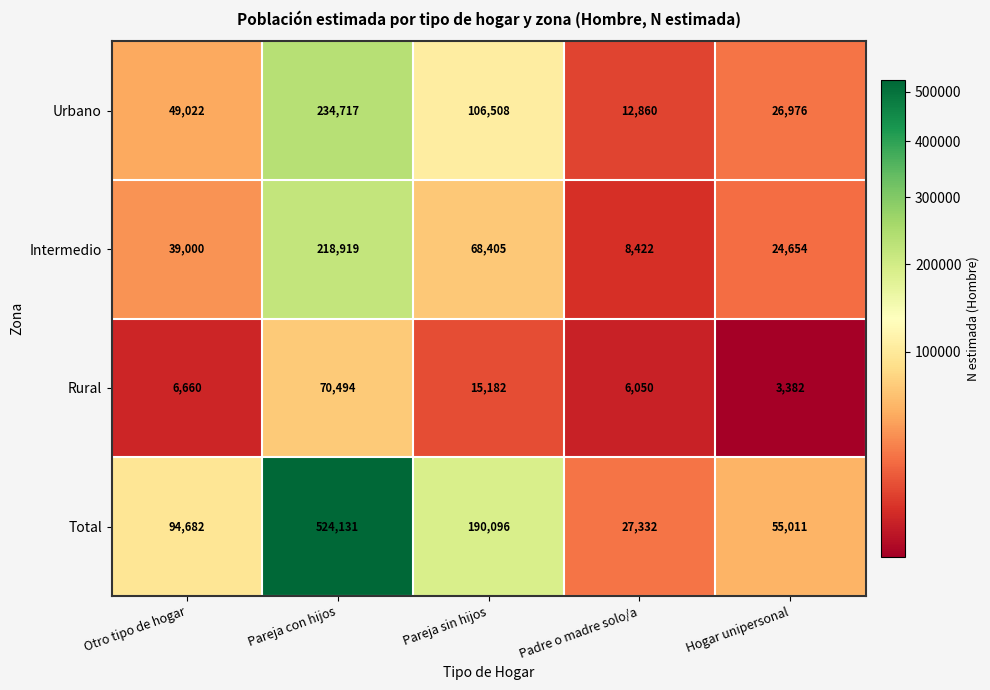

What is the difference between the maximum and minimum values in the Intermedio series?

210497